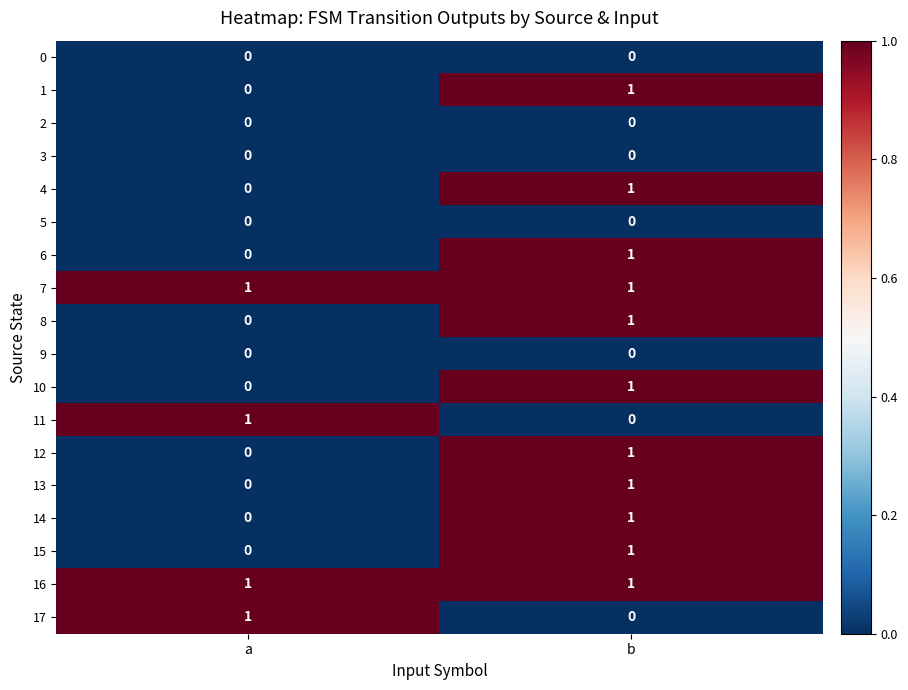

At which category is the sum across all series the highest?

b